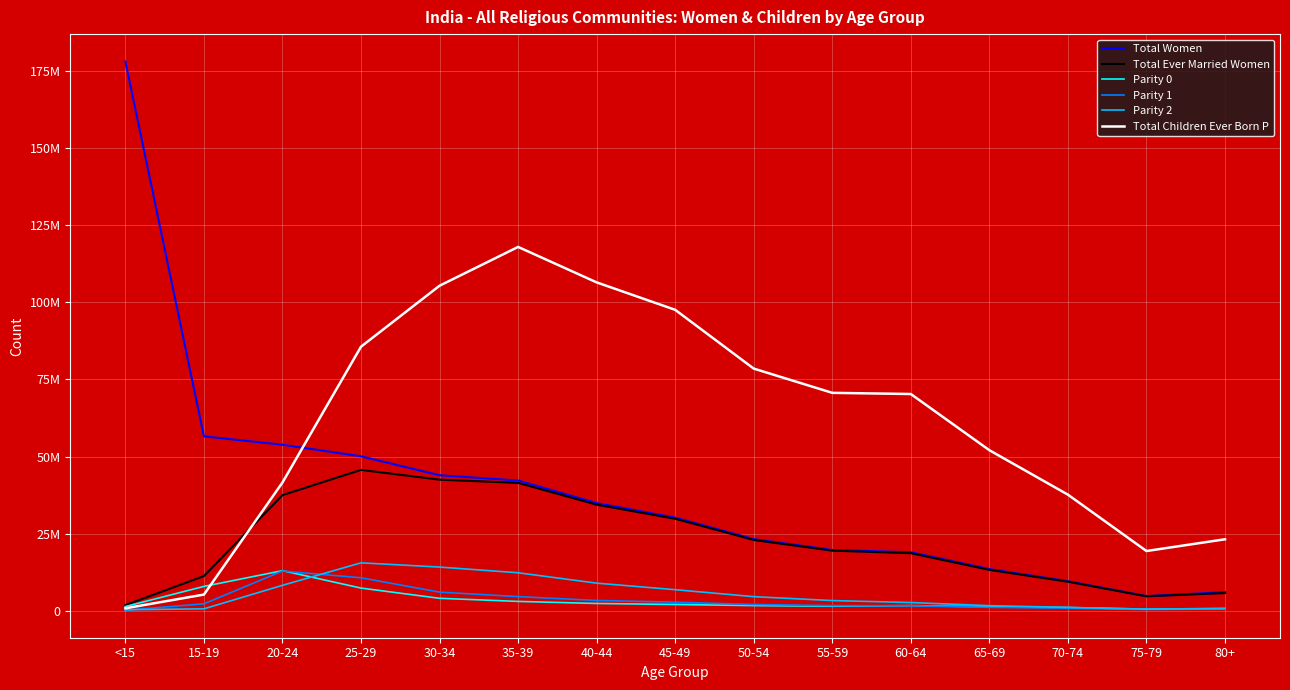

What are all the series names shown in the legend?

Total Women, Total Ever Married Women, Parity 0, Parity 1, Parity 2, Total Children Ever Born P